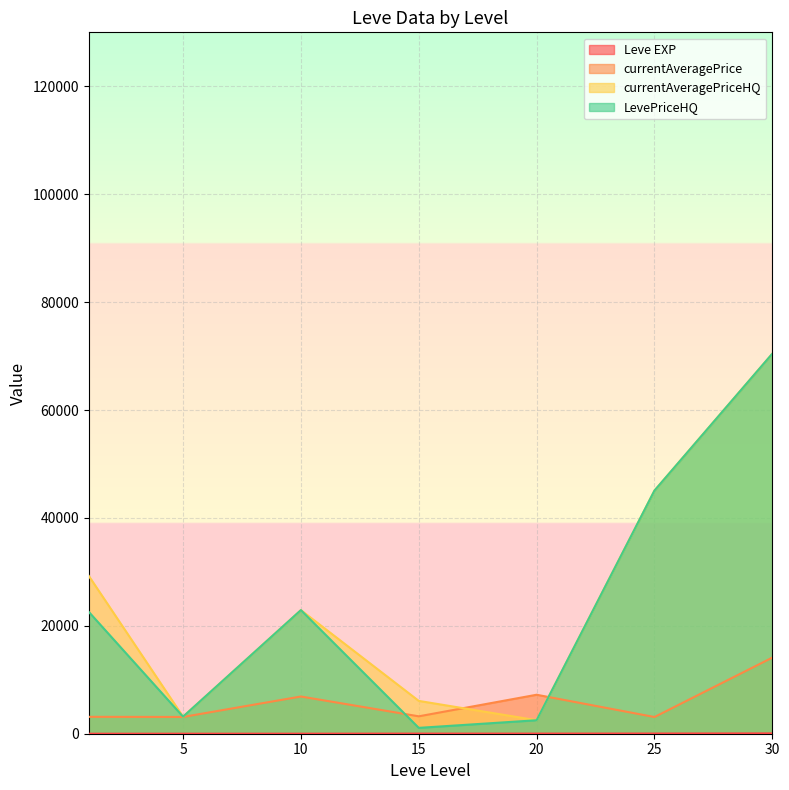

Which category has the highest value across all series?

30